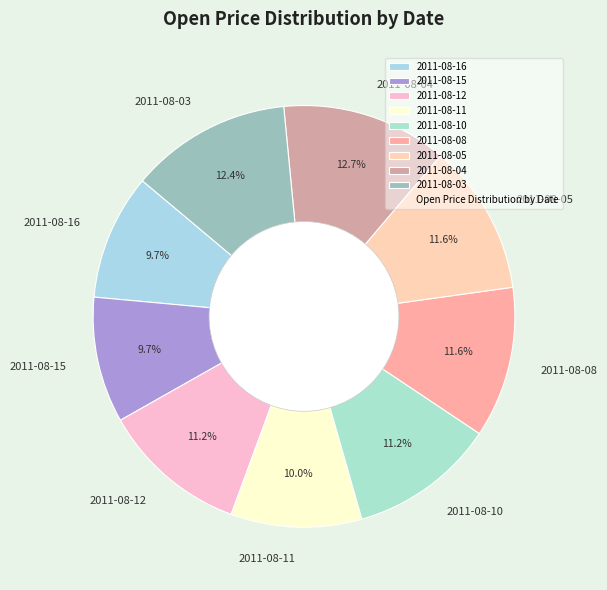

Is it true that 2011-08-15 is 1% of the pie?

False